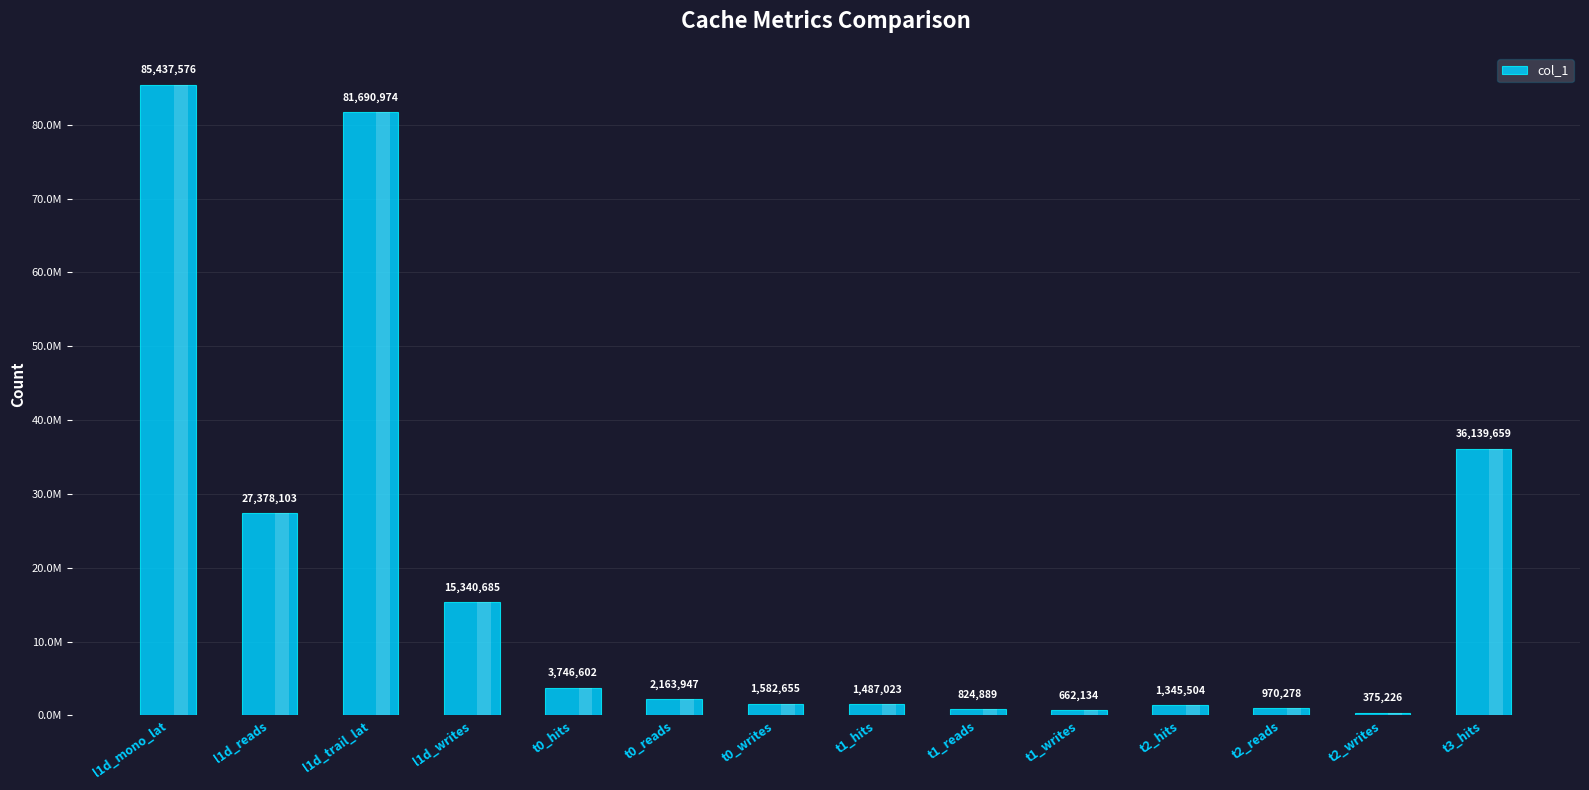

Where does the data first go above 2163947?

l1d_mono_lat